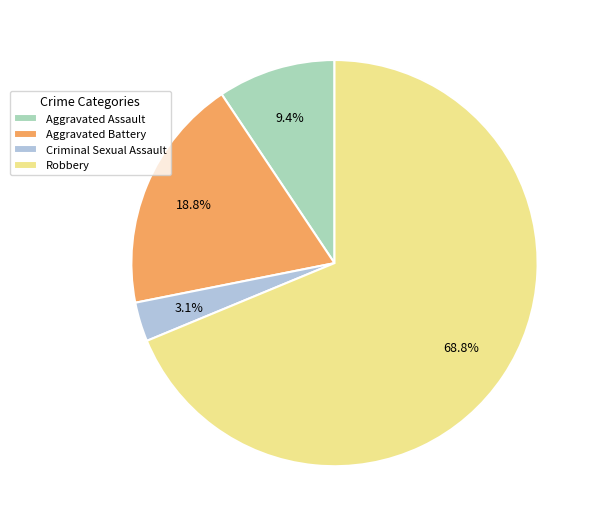

What percentage is the Criminal Sexual Assault slice, to the nearest percent?

3%